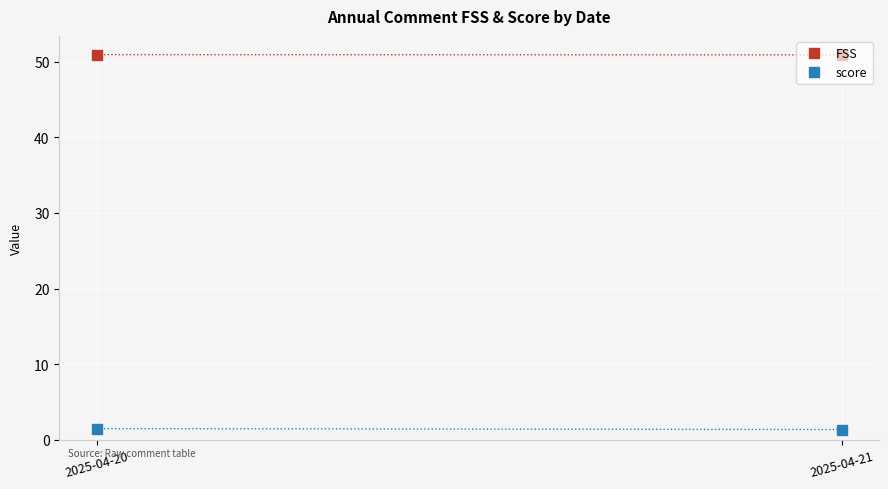

Rank the series by their maximum value, from lowest to highest.

score, FSS